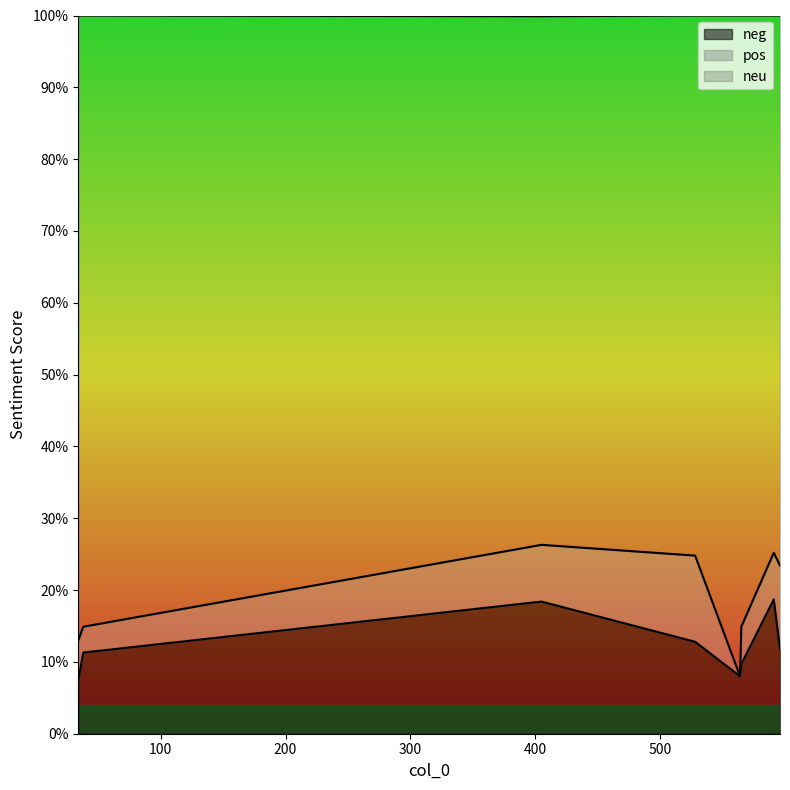

Reading left to right, what are all the values shown in this chart?

neg: 0.1	0.1	0.2	0.1	0.1	0.1	0.2	0.1
neu: 0.1	0.1	0.3	0.2	0.1	0.1	0.3	0.2